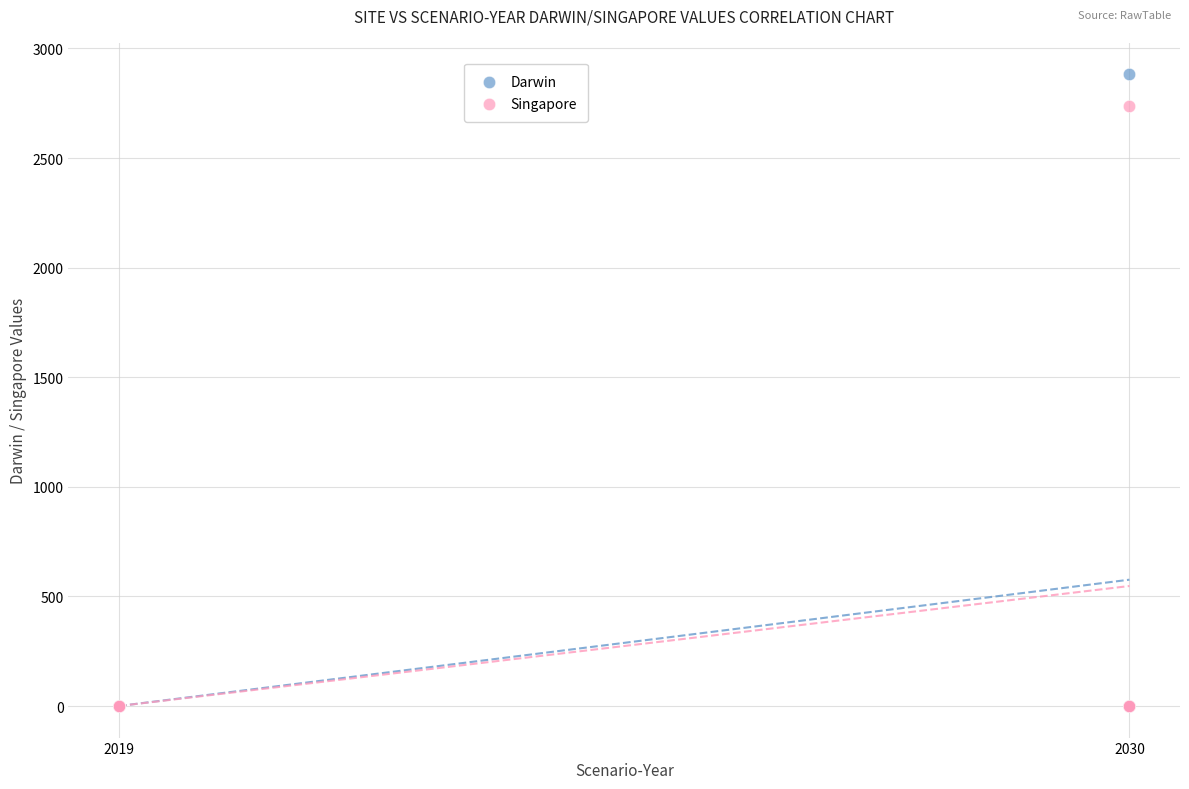

Across all series, what Y value is closest to 1440?

2737.5